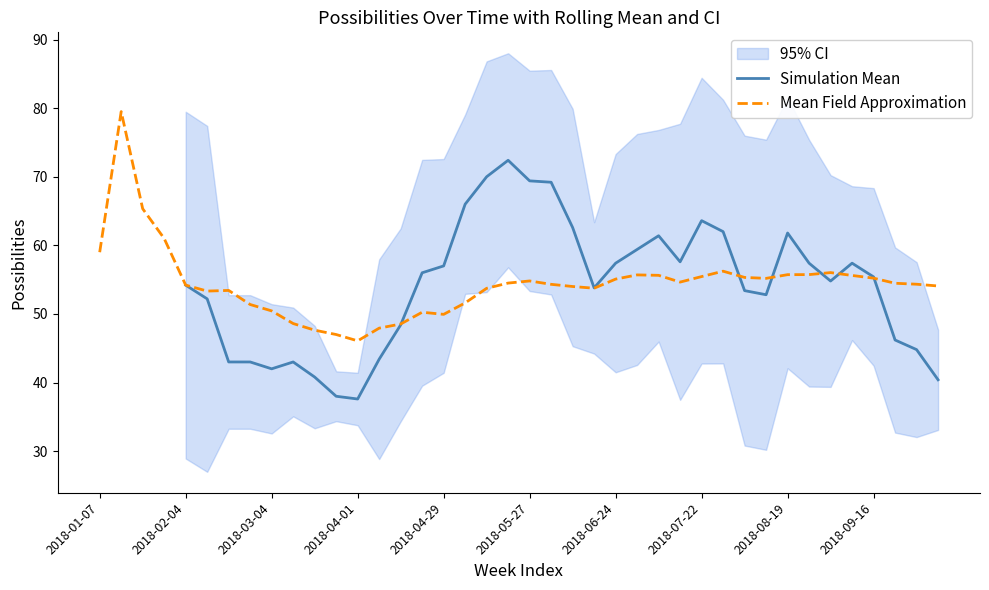

The value of Simulation Mean at 2018-04-29 is 85.4. True or false?

False